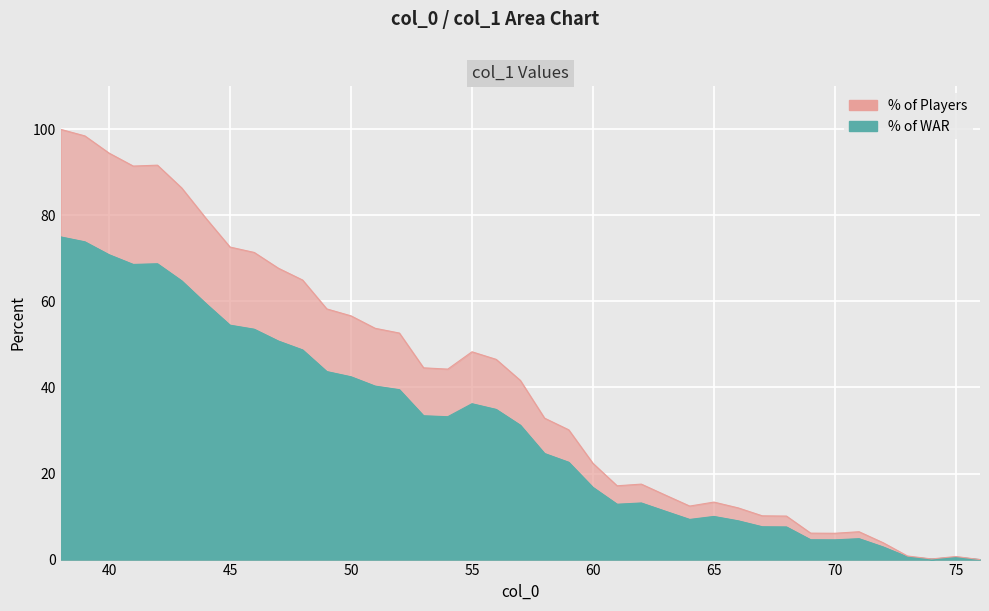

List the labels in order of value, largest first.

38, 39, 40, 42, 41, 43, 44, 45, 46, 47, 48, 49, 50, 51, 52, 55, 56, 53, 54, 57, 58, 59, 60, 62, 61, 63, 65, 64, 66, 67, 68, 71, 69, 70, 72, 73, 75, 74, 76